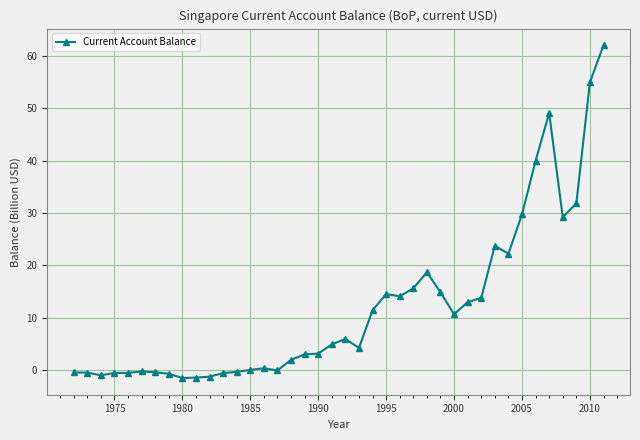

What is the minimum value shown in the chart?

-1.6